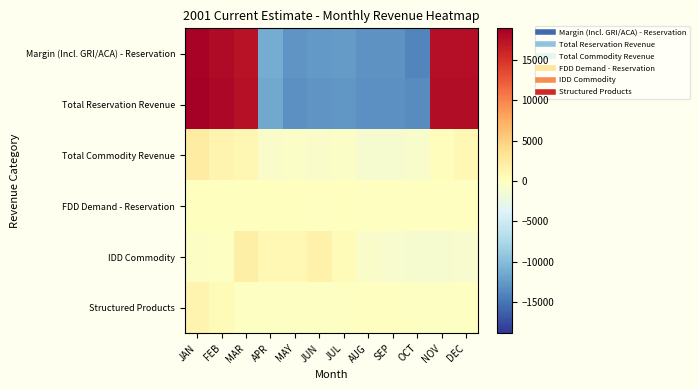

Reading left to right, transcribe all the data shown in this chart.

Margin (Incl. GRI/ACA) - Reservation: JAN=18580.2	FEB=17941.2	MAR=17418.2	APR=-11254.8	MAY=-12878.8	JUN=-12581.8	JUL=-12463.8	AUG=-13052.8	SEP=-13063.8	OCT=-14001.8	NOV=17661.2	DEC=17696.2
Total Reservation Revenue: JAN=18897.2	FEB=18233.2	MAR=17494.2	APR=-11536.8	MAY=-13162.8	JUN=-12865.8	JUL=-12747.8	AUG=-13183.8	SEP=-13194.8	OCT=-13532.8	NOV=17782.2	DEC=17817.2
Total Commodity Revenue: JAN=2235.4	FEB=1285.4	MAR=899.4	APR=-719.6	MAY=-586.6	JUN=-726.6	JUL=-576.6	AUG=-1070.6	SEP=-1045.6	OCT=-764.6	NOV=205.4	DEC=864.4
FDD Demand - Reservation: JAN=1.6	FEB=0.6	MAR=0.6	APR=0.6	MAY=0.6	JUN=-0.4	JUL=1.6	AUG=-0.4	SEP=-0.4	OCT=-1.4	NOV=-1.4	DEC=-1.4
IDD Commodity: JAN=-377.5	FEB=-171.5	MAR=1911.5	APR=882.5	MAY=745.5	JUN=1597.5	JUL=448.5	AUG=-717.5	SEP=-1002.5	OCT=-1120.5	NOV=-1163.5	DEC=-1032.5
Structured Products: JAN=1288.1	FEB=532.1	MAR=-199.9	APR=-199.9	MAY=-199.9	JUN=-199.9	JUL=-199.9	AUG=-129.9	SEP=-131.9	OCT=-158.9	NOV=-199.9	DEC=-199.9